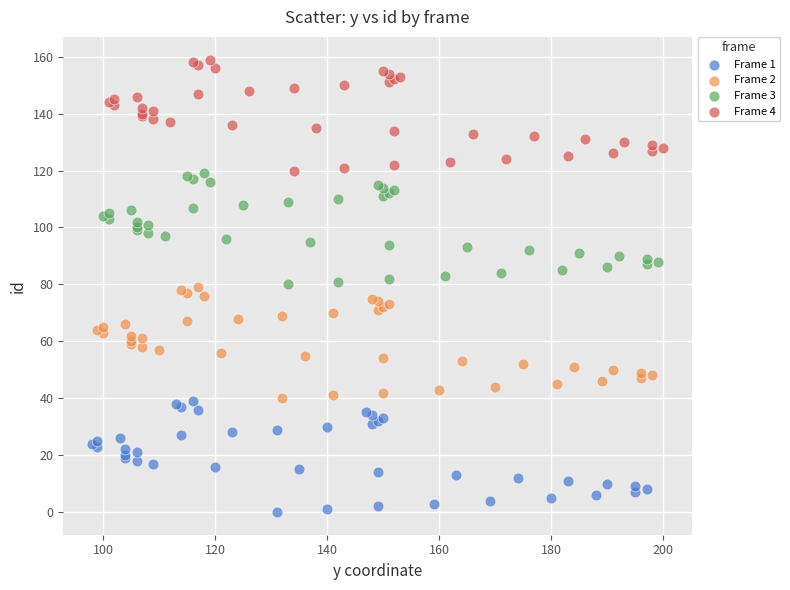

Which series reaches the maximum Y coordinate?

Frame 4